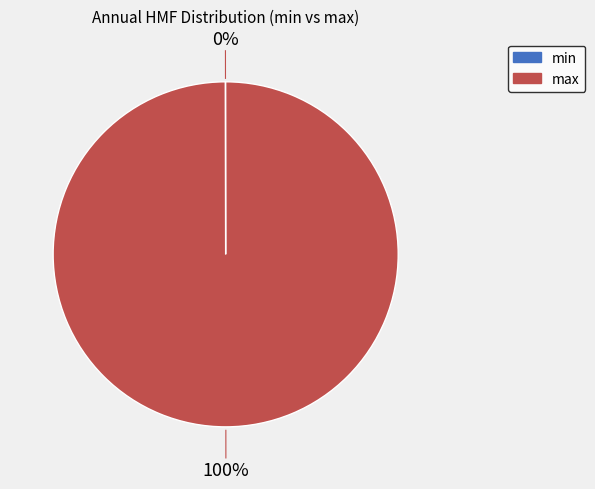

To the nearest percent, what is the difference between the largest and smallest slice percentages?

100%